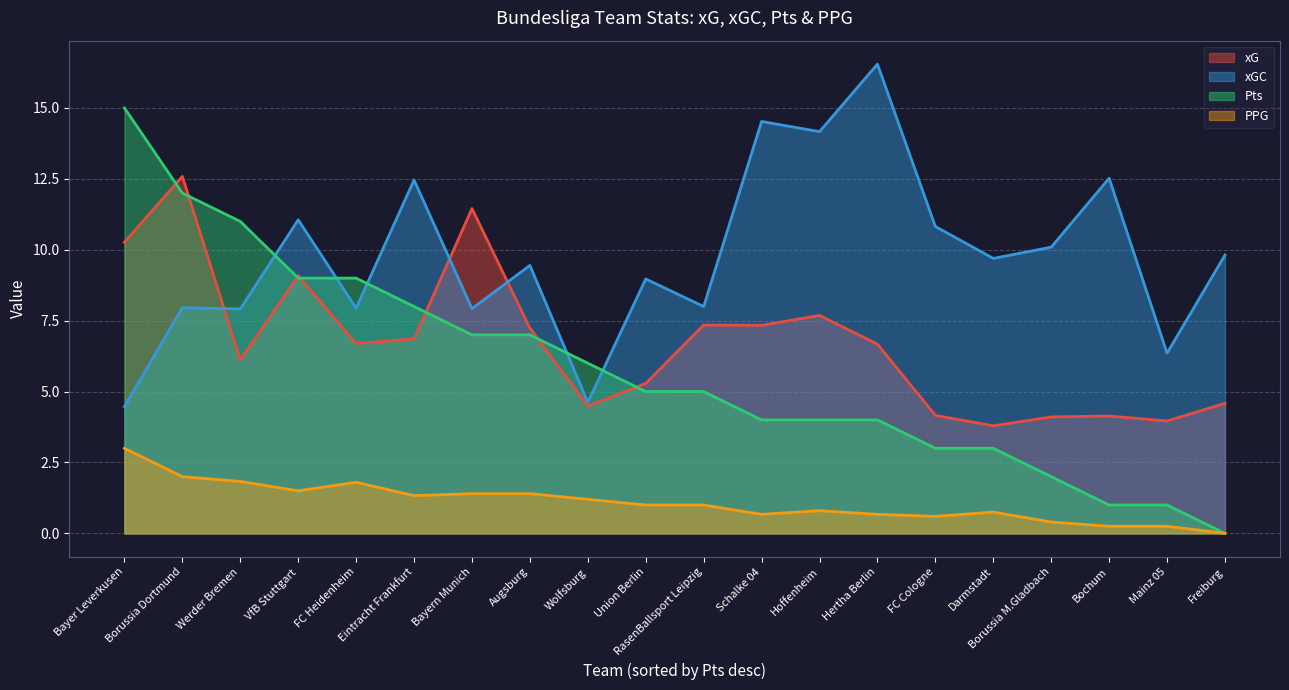

True or false: PPG and Pts intersect in this chart.

False